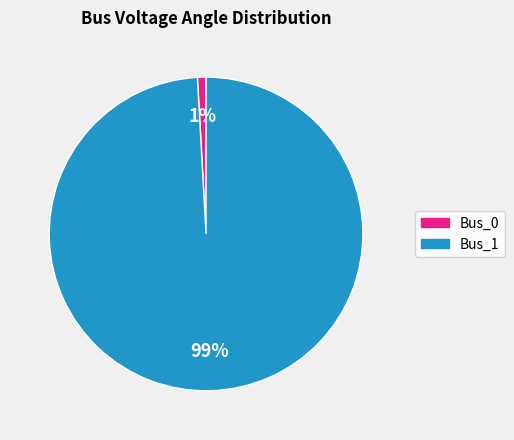

Do Bus_0 and Bus_1 together represent more than half of the pie?

Yes